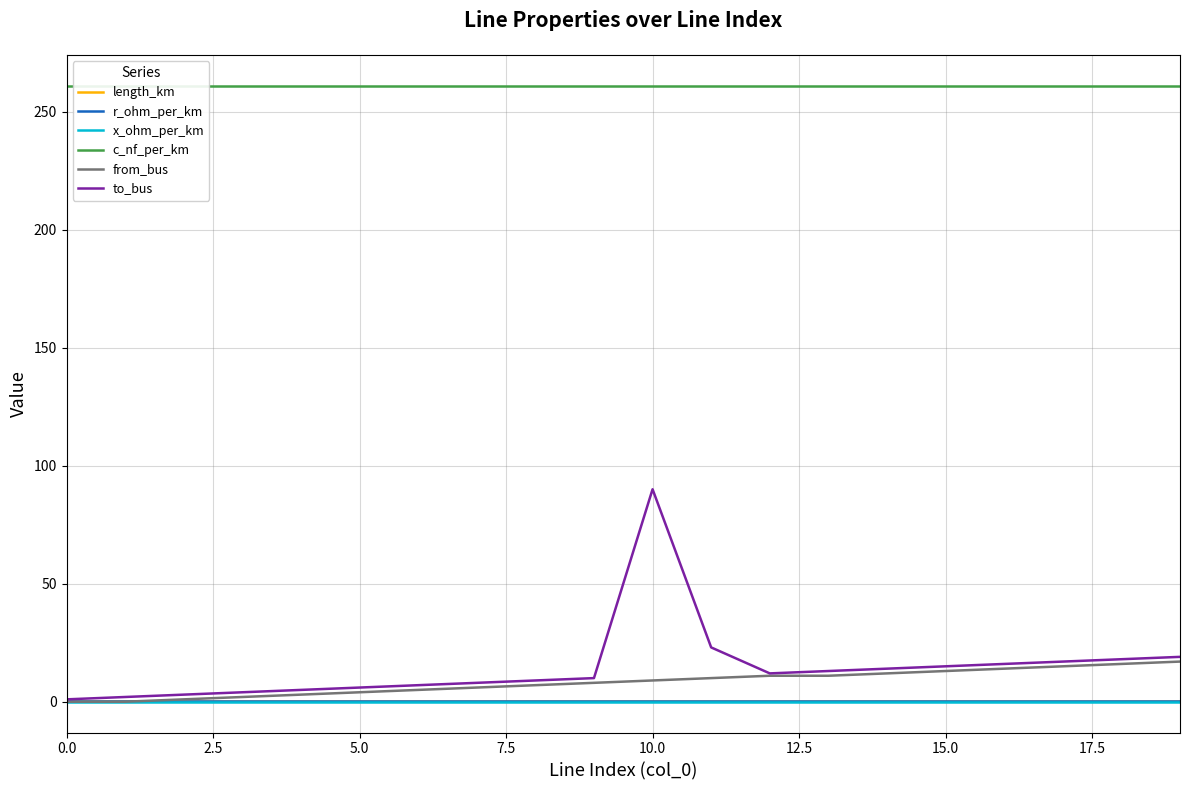

Between 18 and 10, which is larger?

10